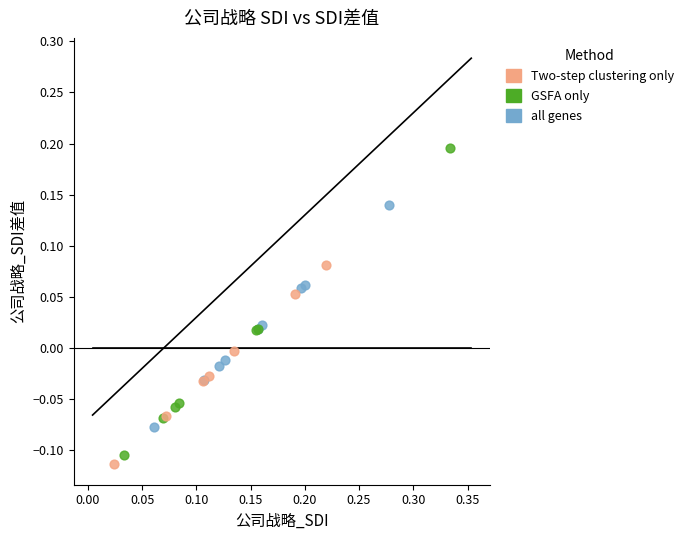

Which series has the widest spread of Y values?

GSFA only